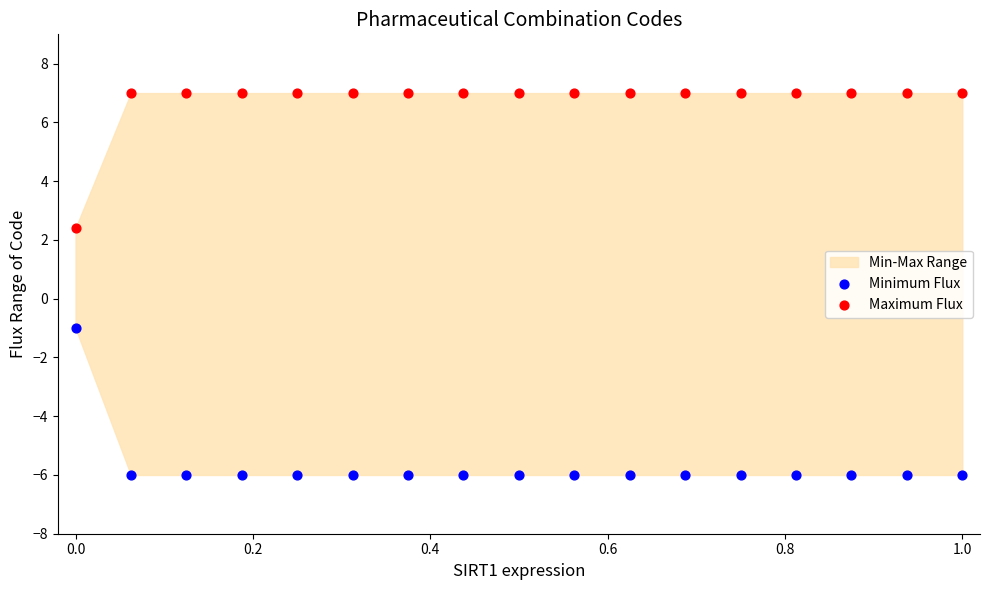

Which series contains the lowest Y value?

Minimum Flux